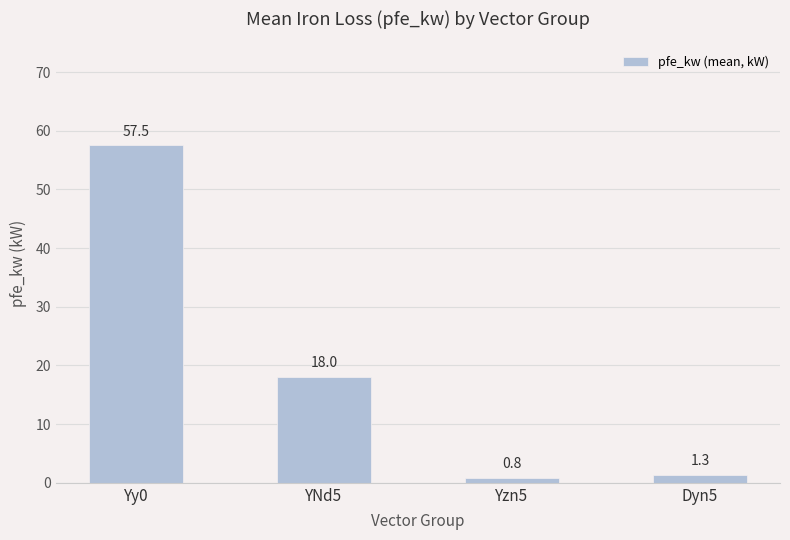

What is the change in value from Yzn5 to Dyn5?

+0.5